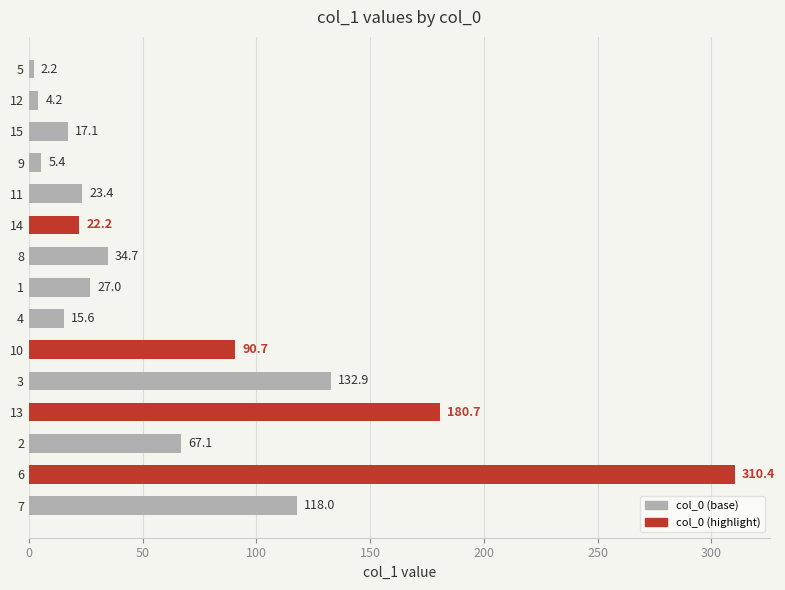

Reading bottom to top, extract all data points from this chart.

118.0	310.4	67.1	180.7	132.9	90.7	15.6	27.0	34.7	22.2	23.4	5.4	17.1	4.2	2.2